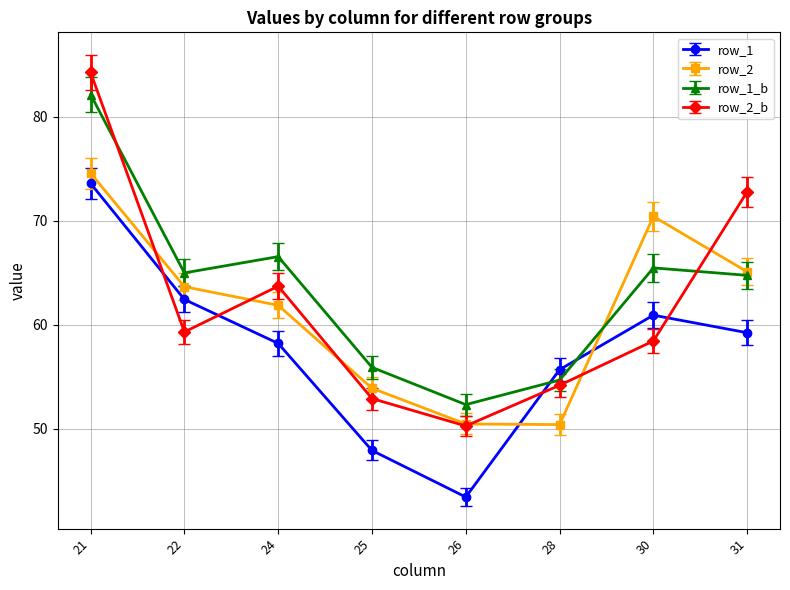

What is the value of the row_1_b point at the 5th from the left?

52.3